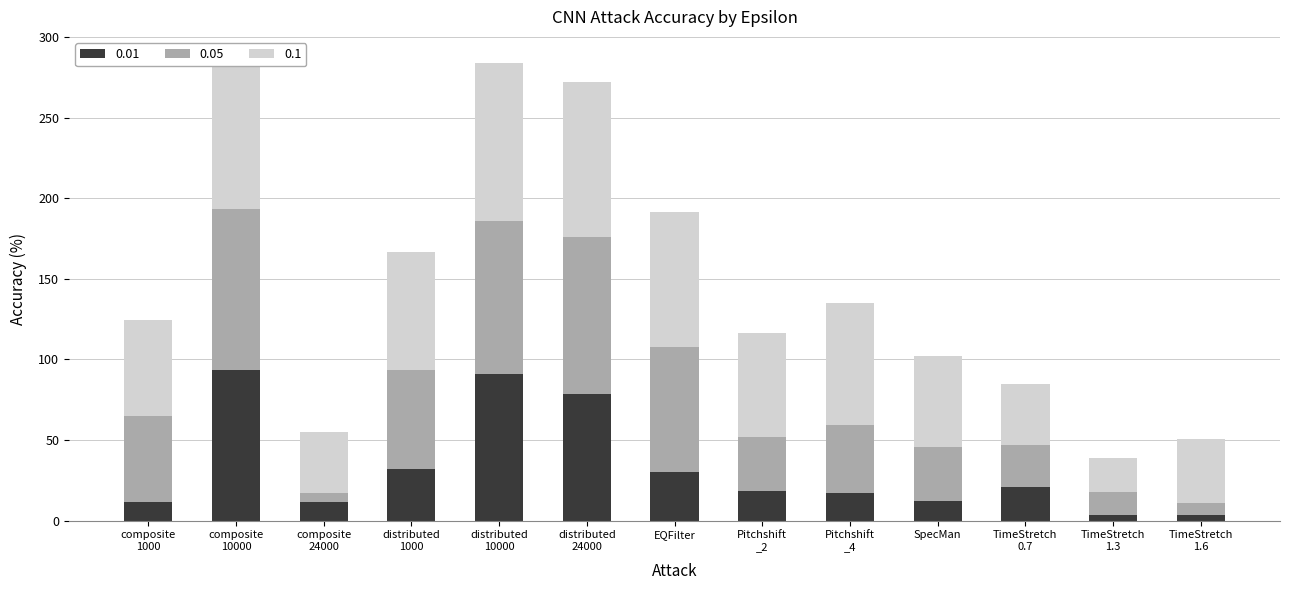

Reading left to right, list all the values displayed in this chart.

0.01: composite
1000=11.5	composite
10000=93.3	composite
24000=11.7	distributed
1000=31.9	distributed
10000=91.1	distributed
24000=78.3	EQFilter=30.0	Pitchshift
_2=18.5	Pitchshift
_4=17.0	SpecMan=12.2	TimeStretch
0.7=21.1	TimeStretch
1.3=3.5	TimeStretch
1.6=3.7
0.05: composite
1000=53.3	composite
10000=100.0	composite
24000=5.2	distributed
1000=61.5	distributed
10000=94.8	distributed
24000=97.4	EQFilter=77.4	Pitchshift
_2=33.5	Pitchshift
_4=42.0	SpecMan=33.7	TimeStretch
0.7=25.6	TimeStretch
1.3=13.9	TimeStretch
1.6=7.2
0.1: composite
1000=59.8	composite
10000=100.0	composite
24000=38.0	distributed
1000=73.2	distributed
10000=97.6	distributed
24000=96.3	EQFilter=83.7	Pitchshift
_2=64.3	Pitchshift
_4=75.9	SpecMan=56.3	TimeStretch
0.7=38.3	TimeStretch
1.3=21.3	TimeStretch
1.6=39.4